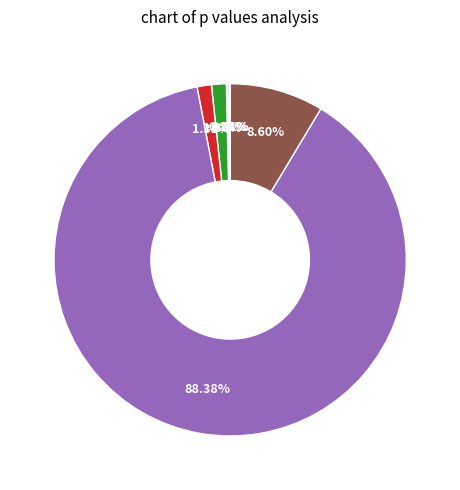

Does any single category account for the majority?

Yes